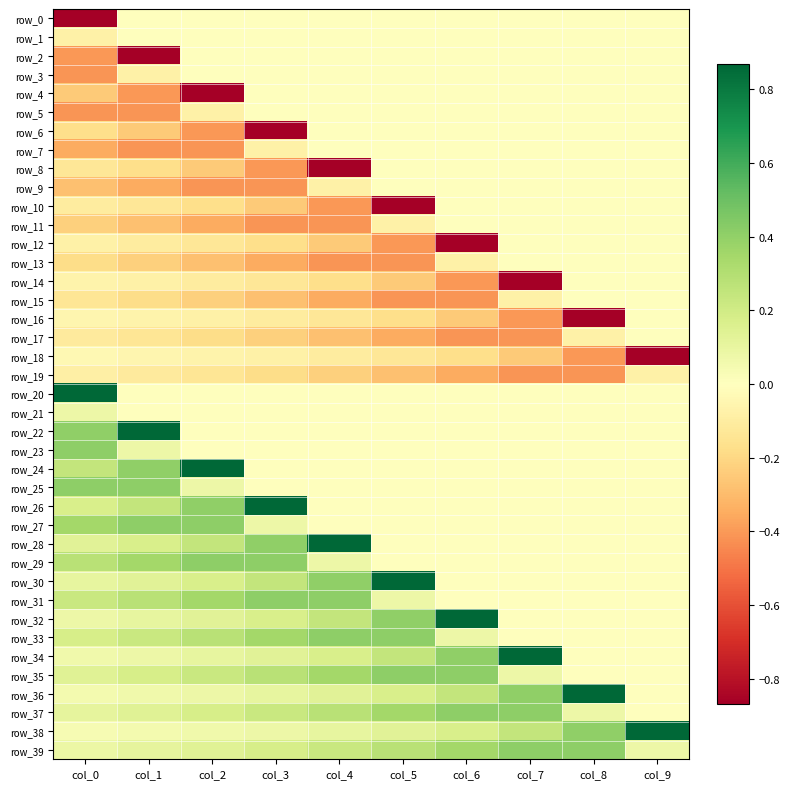

Which has a higher value, col_6 or col_9?

col_6